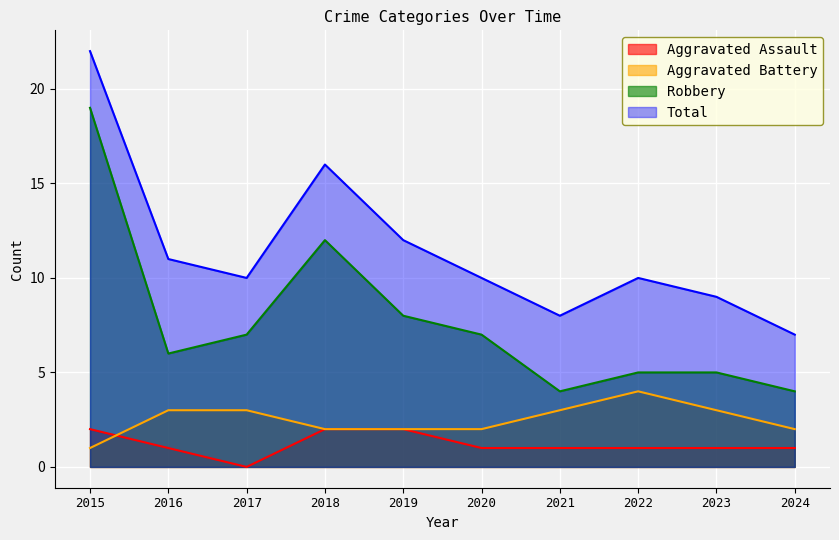

In Robbery, how many points are lower than both neighbors (excluding endpoints)?

2